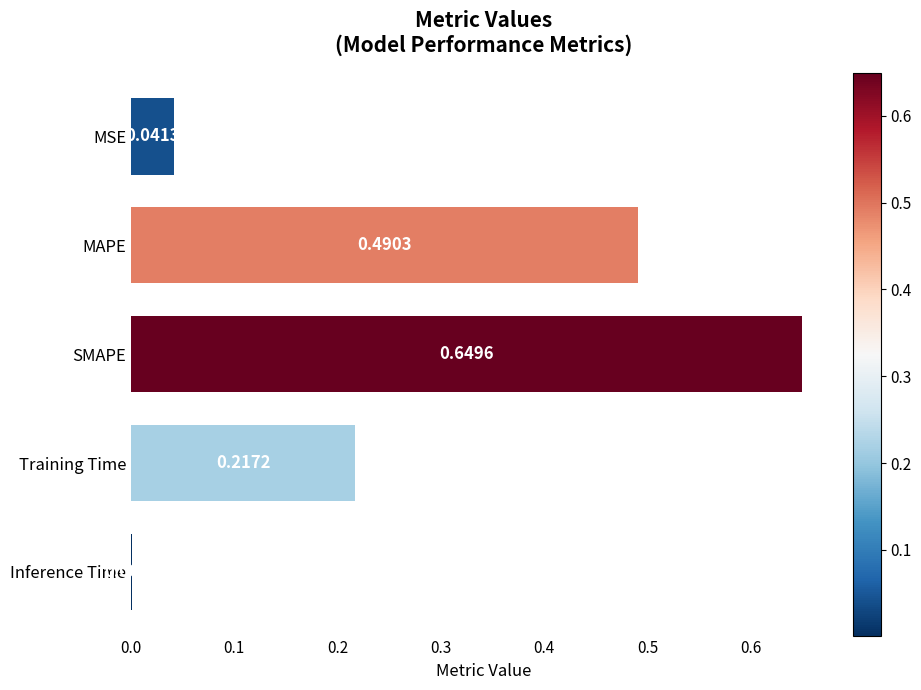

Does the chart contain stacked bars?

No